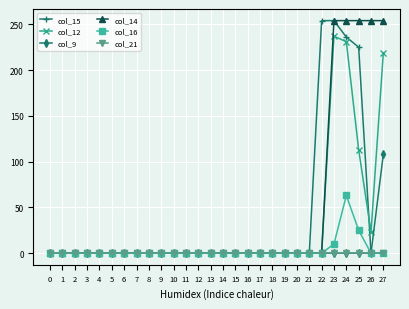

How many lines are shown in the chart?

6